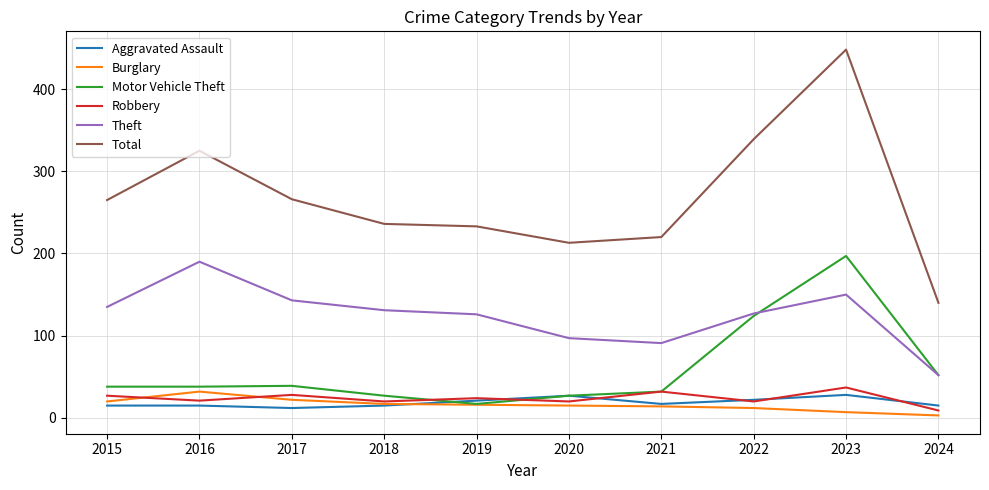

What is the spread (max minus min) of values at 2015?

250